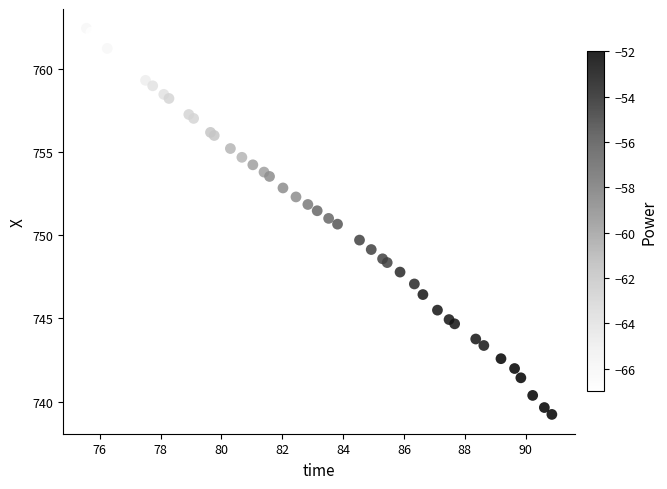

What Y value in the scatter plot is closest to 750?

749.7